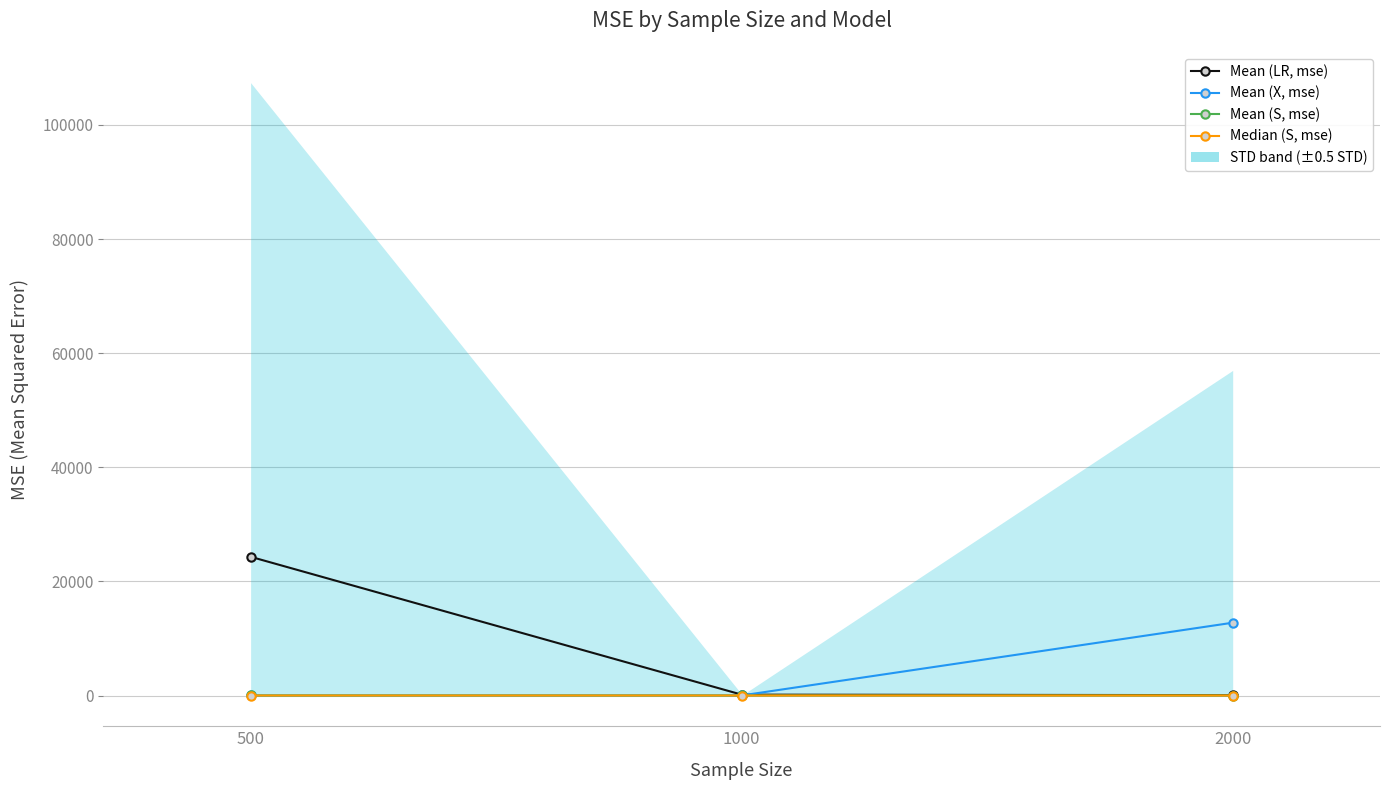

What is the difference between the second highest and minimum values in the Mean (X, mse) series?

0.3